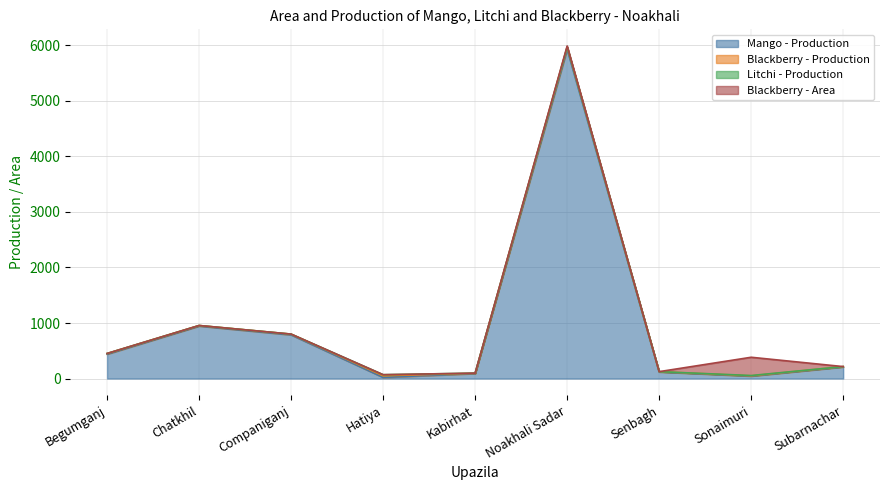

What are all the series names shown in the legend?

Mango - Production, Blackberry - Production, Litchi - Production, Blackberry - Area